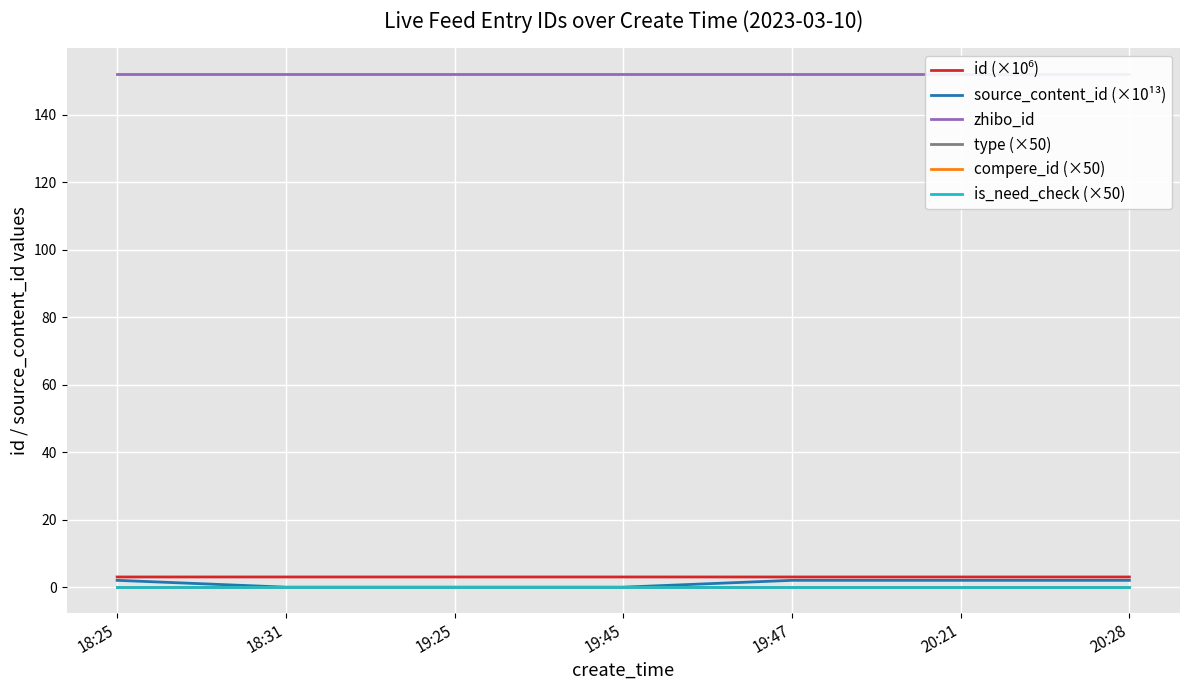

At how many categories does at least one series exceed 148?

7